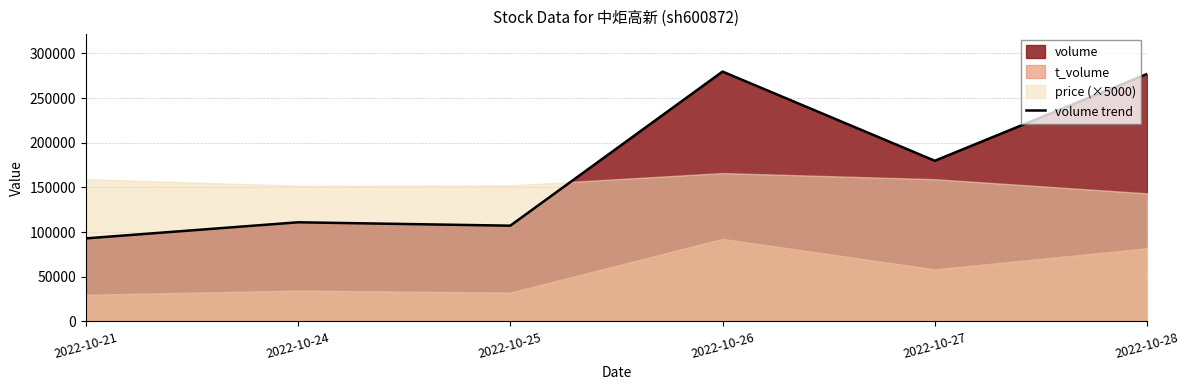

What is the change in value from 2022-10-25 to 2022-10-26?

+172549